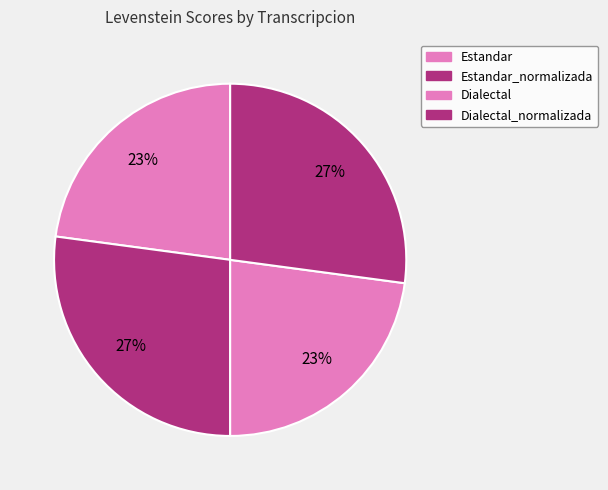

Which category has the biggest portion of the pie?

Estandar_normalizada